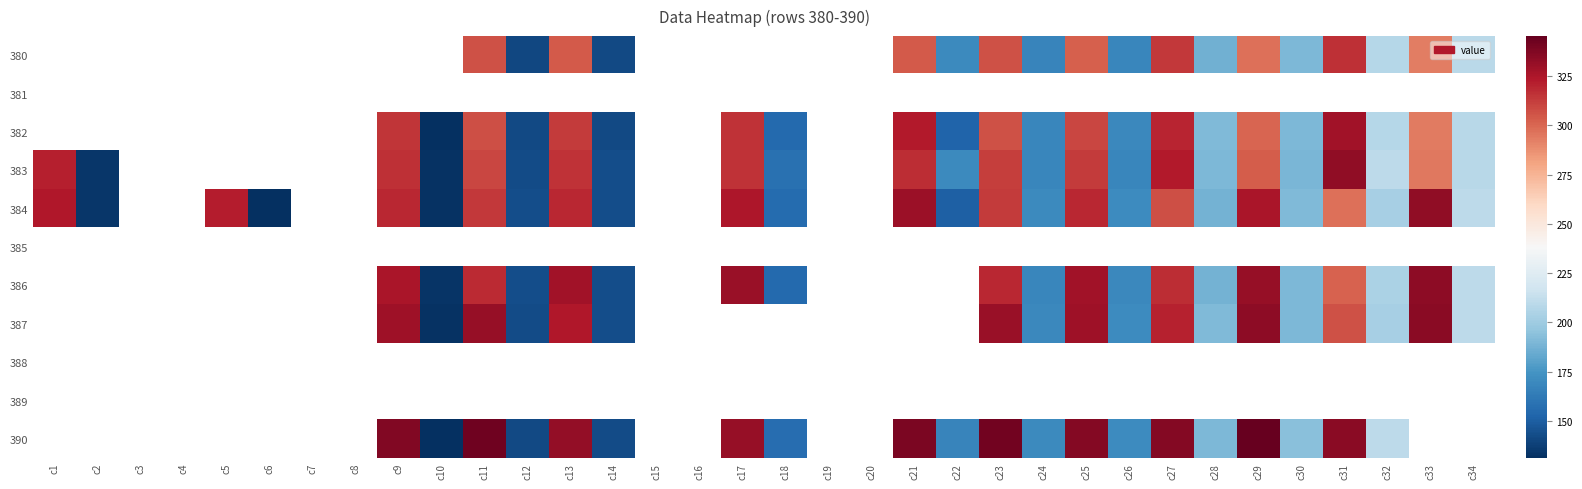

At how many categories does at least one series exceed 219?

13